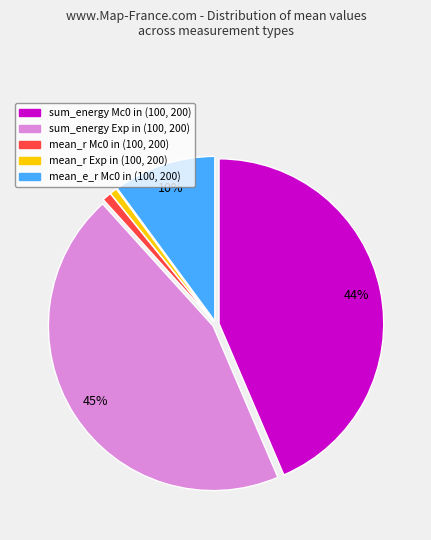

Is there a majority slice in this chart?

No